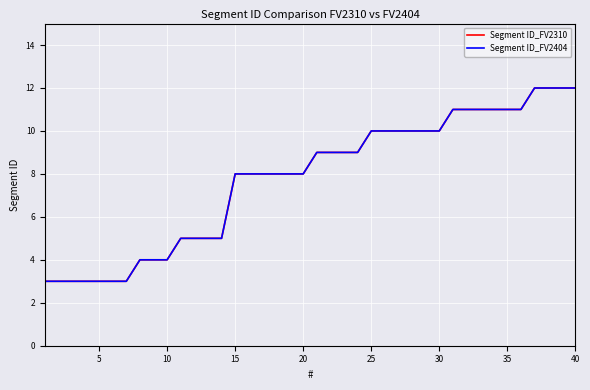

Does the chart have visible grid lines?

Yes